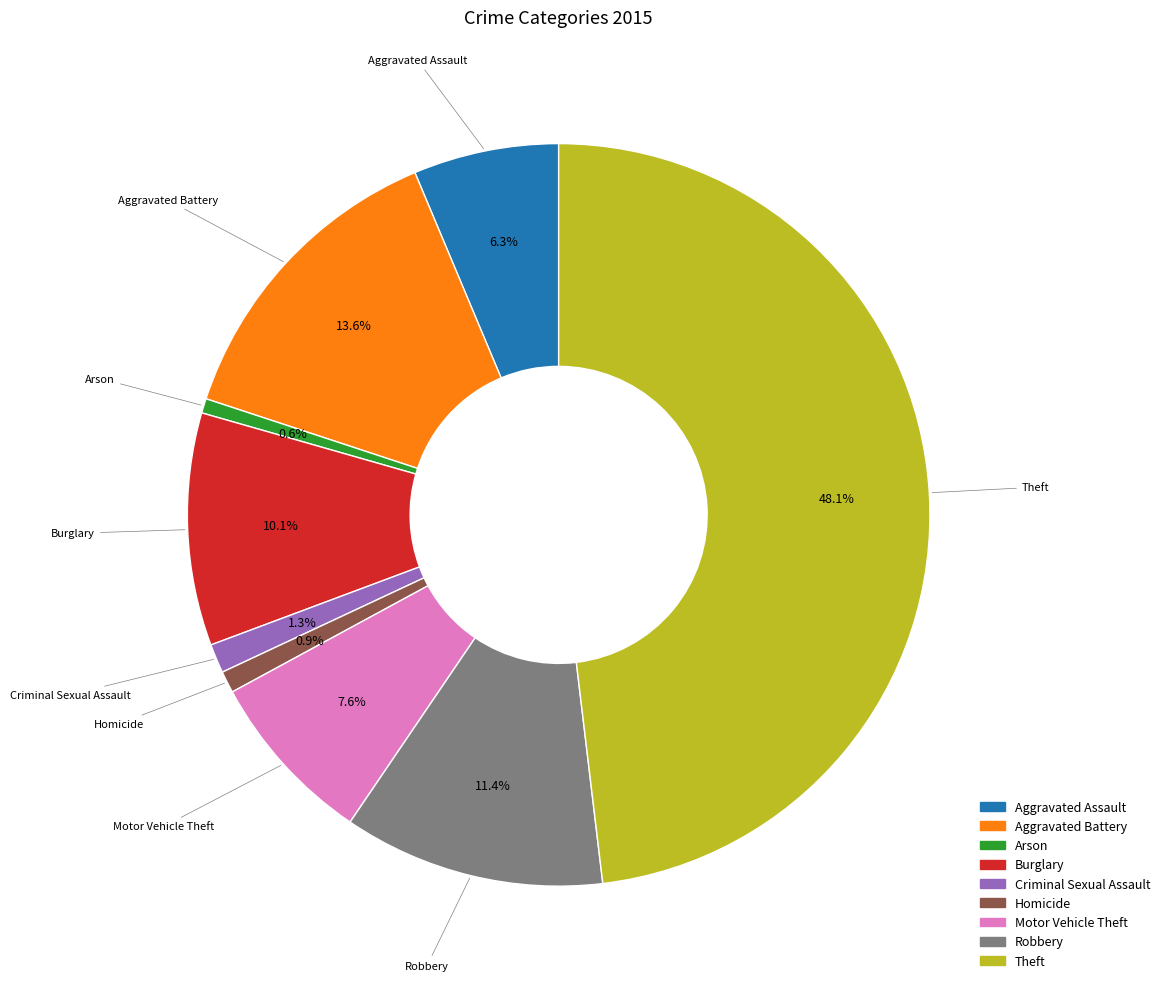

Which category has the biggest portion of the pie?

Theft